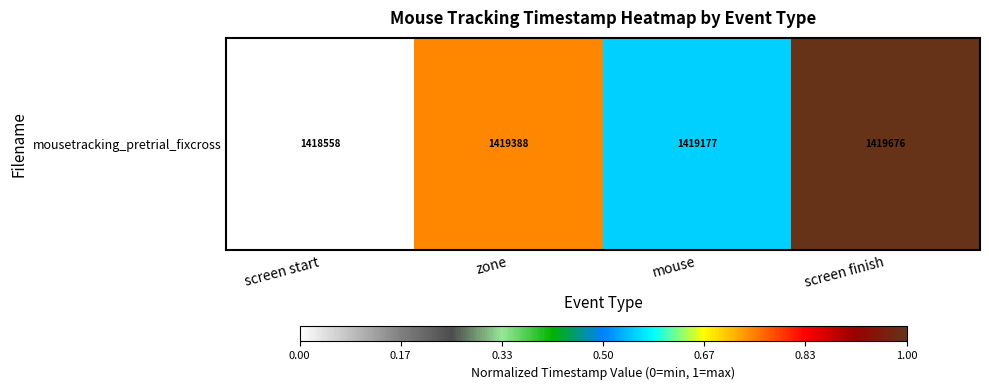

True or false: the data shows 1.0 at screen finish.

True